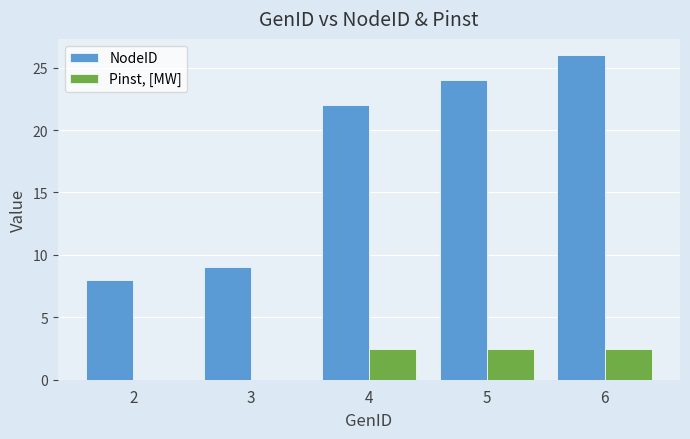

Are the bars grouped side by side (vs. stacked)?

Yes